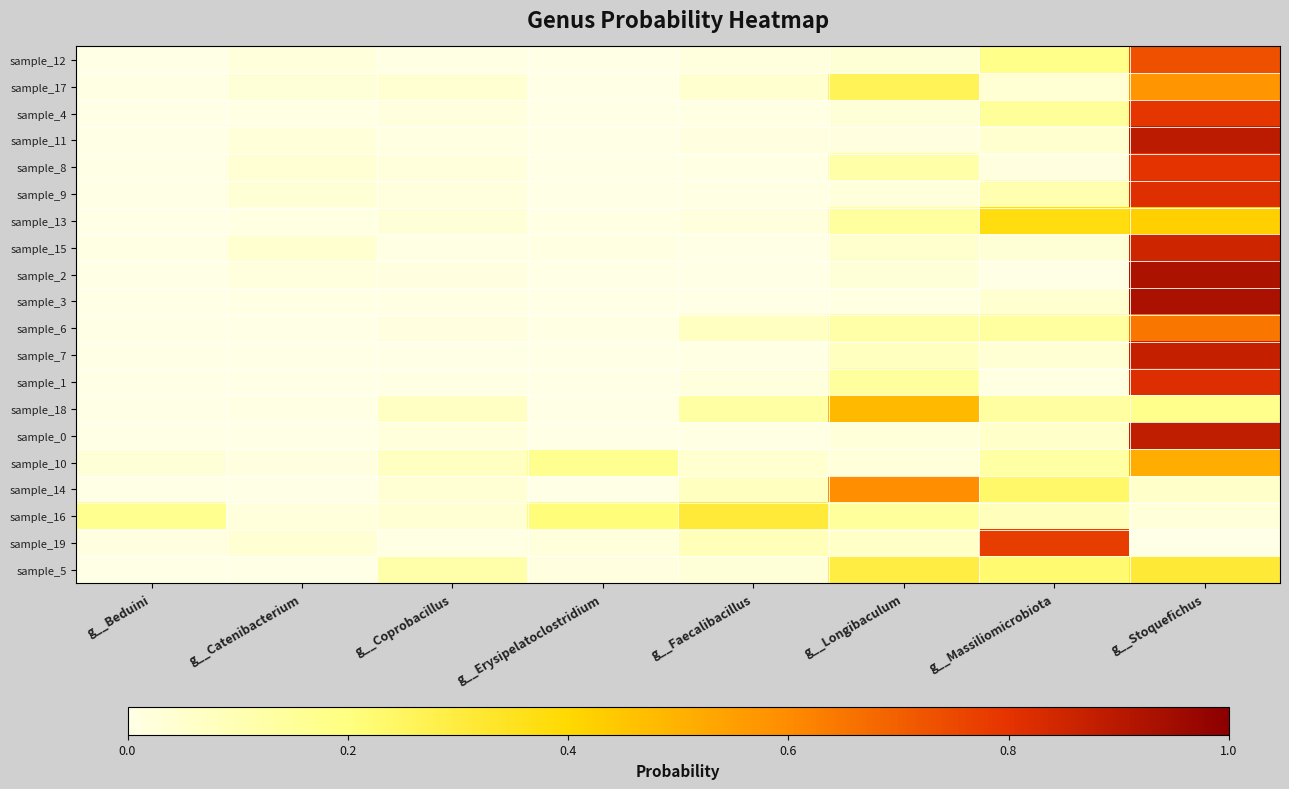

Reading left to right, transcribe all the data shown in this chart.

sample_12: g__Beduini=0.0	g__Catenibacterium=0.0	g__Coprobacillus=0.0	g__Erysipelatoclostridium=0.0	g__Faecalibacillus=0.0	g__Longibaculum=0.0	g__Massiliomicrobiota=0.2	g__Stoquefichus=0.7
sample_17: g__Beduini=0.0	g__Catenibacterium=0.0	g__Coprobacillus=0.0	g__Erysipelatoclostridium=0.0	g__Faecalibacillus=0.0	g__Longibaculum=0.3	g__Massiliomicrobiota=0.0	g__Stoquefichus=0.6
sample_4: g__Beduini=0.0	g__Catenibacterium=0.0	g__Coprobacillus=0.0	g__Erysipelatoclostridium=0.0	g__Faecalibacillus=0.0	g__Longibaculum=0.0	g__Massiliomicrobiota=0.1	g__Stoquefichus=0.8
sample_11: g__Beduini=0.0	g__Catenibacterium=0.0	g__Coprobacillus=0.0	g__Erysipelatoclostridium=0.0	g__Faecalibacillus=0.0	g__Longibaculum=0.0	g__Massiliomicrobiota=0.0	g__Stoquefichus=0.9
sample_8: g__Beduini=0.0	g__Catenibacterium=0.0	g__Coprobacillus=0.0	g__Erysipelatoclostridium=0.0	g__Faecalibacillus=0.0	g__Longibaculum=0.1	g__Massiliomicrobiota=0.0	g__Stoquefichus=0.8
sample_9: g__Beduini=0.0	g__Catenibacterium=0.0	g__Coprobacillus=0.0	g__Erysipelatoclostridium=0.0	g__Faecalibacillus=0.0	g__Longibaculum=0.0	g__Massiliomicrobiota=0.1	g__Stoquefichus=0.8
sample_13: g__Beduini=0.0	g__Catenibacterium=0.0	g__Coprobacillus=0.0	g__Erysipelatoclostridium=0.0	g__Faecalibacillus=0.0	g__Longibaculum=0.1	g__Massiliomicrobiota=0.4	g__Stoquefichus=0.4
sample_15: g__Beduini=0.0	g__Catenibacterium=0.0	g__Coprobacillus=0.0	g__Erysipelatoclostridium=0.0	g__Faecalibacillus=0.0	g__Longibaculum=0.0	g__Massiliomicrobiota=0.0	g__Stoquefichus=0.9
sample_2: g__Beduini=0.0	g__Catenibacterium=0.0	g__Coprobacillus=0.0	g__Erysipelatoclostridium=0.0	g__Faecalibacillus=0.0	g__Longibaculum=0.0	g__Massiliomicrobiota=0.0	g__Stoquefichus=0.9
sample_3: g__Beduini=0.0	g__Catenibacterium=0.0	g__Coprobacillus=0.0	g__Erysipelatoclostridium=0.0	g__Faecalibacillus=0.0	g__Longibaculum=0.0	g__Massiliomicrobiota=0.0	g__Stoquefichus=0.9
sample_6: g__Beduini=0.0	g__Catenibacterium=0.0	g__Coprobacillus=0.0	g__Erysipelatoclostridium=0.0	g__Faecalibacillus=0.1	g__Longibaculum=0.1	g__Massiliomicrobiota=0.1	g__Stoquefichus=0.6
sample_7: g__Beduini=0.0	g__Catenibacterium=0.0	g__Coprobacillus=0.0	g__Erysipelatoclostridium=0.0	g__Faecalibacillus=0.0	g__Longibaculum=0.1	g__Massiliomicrobiota=0.0	g__Stoquefichus=0.9
sample_1: g__Beduini=0.0	g__Catenibacterium=0.0	g__Coprobacillus=0.0	g__Erysipelatoclostridium=0.0	g__Faecalibacillus=0.0	g__Longibaculum=0.1	g__Massiliomicrobiota=0.0	g__Stoquefichus=0.8
sample_18: g__Beduini=0.0	g__Catenibacterium=0.0	g__Coprobacillus=0.1	g__Erysipelatoclostridium=0.0	g__Faecalibacillus=0.1	g__Longibaculum=0.5	g__Massiliomicrobiota=0.1	g__Stoquefichus=0.2
sample_0: g__Beduini=0.0	g__Catenibacterium=0.0	g__Coprobacillus=0.0	g__Erysipelatoclostridium=0.0	g__Faecalibacillus=0.0	g__Longibaculum=0.0	g__Massiliomicrobiota=0.1	g__Stoquefichus=0.9
sample_10: g__Beduini=0.0	g__Catenibacterium=0.0	g__Coprobacillus=0.1	g__Erysipelatoclostridium=0.2	g__Faecalibacillus=0.0	g__Longibaculum=0.0	g__Massiliomicrobiota=0.1	g__Stoquefichus=0.5
sample_14: g__Beduini=0.0	g__Catenibacterium=0.0	g__Coprobacillus=0.0	g__Erysipelatoclostridium=0.0	g__Faecalibacillus=0.1	g__Longibaculum=0.6	g__Massiliomicrobiota=0.2	g__Stoquefichus=0.1
sample_16: g__Beduini=0.2	g__Catenibacterium=0.0	g__Coprobacillus=0.0	g__Erysipelatoclostridium=0.2	g__Faecalibacillus=0.3	g__Longibaculum=0.1	g__Massiliomicrobiota=0.1	g__Stoquefichus=0.0
sample_19: g__Beduini=0.0	g__Catenibacterium=0.0	g__Coprobacillus=0.0	g__Erysipelatoclostridium=0.0	g__Faecalibacillus=0.1	g__Longibaculum=0.1	g__Massiliomicrobiota=0.8	g__Stoquefichus=0.0
sample_5: g__Beduini=0.0	g__Catenibacterium=0.0	g__Coprobacillus=0.1	g__Erysipelatoclostridium=0.0	g__Faecalibacillus=0.0	g__Longibaculum=0.3	g__Massiliomicrobiota=0.2	g__Stoquefichus=0.3